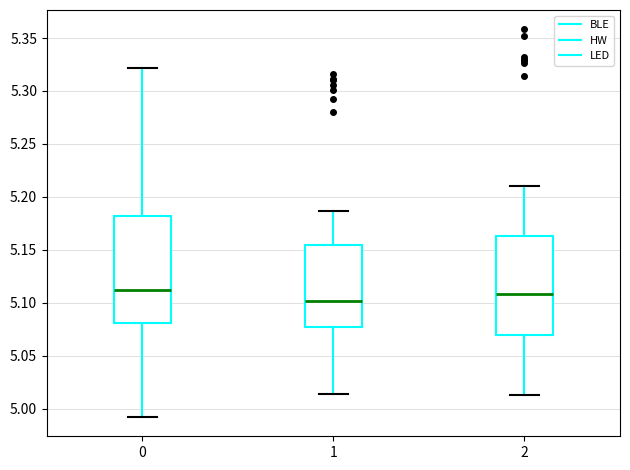

Which box's median line is the lowest?

1